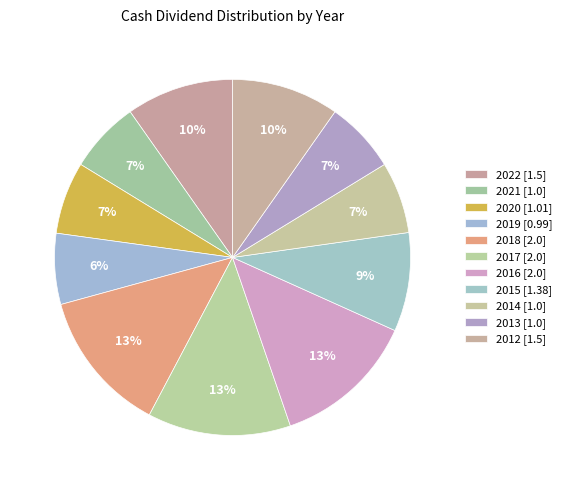

Between 2012 and 2020, which is larger?

2012